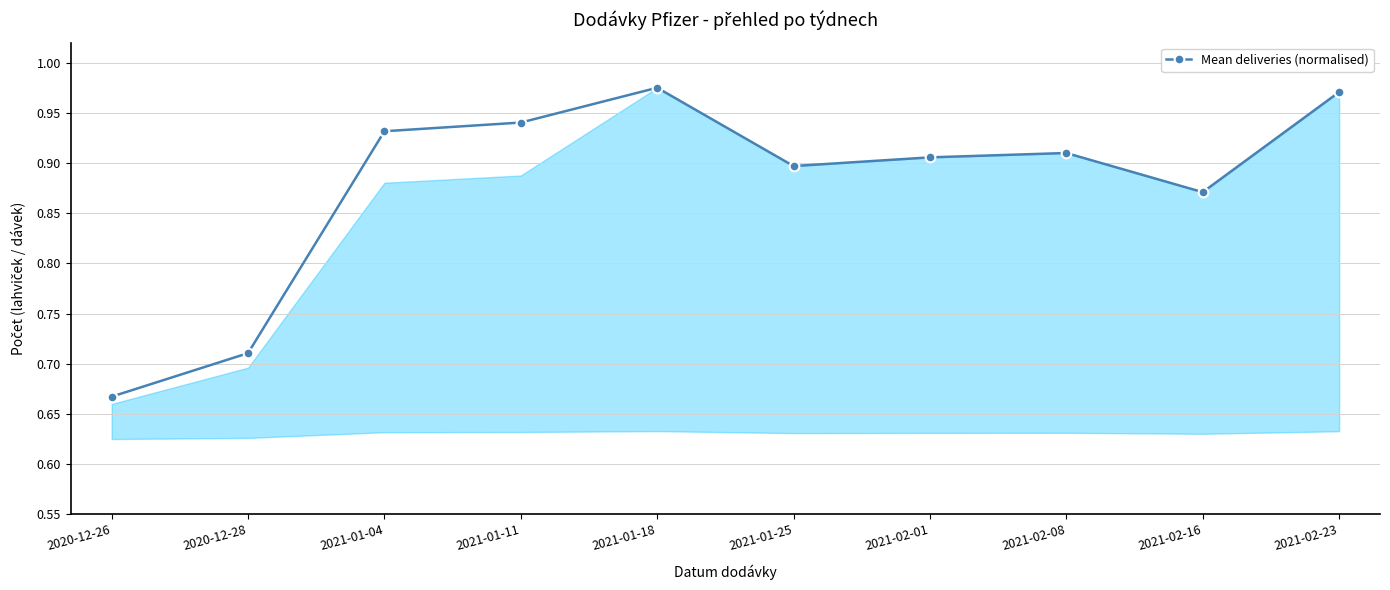

What position from the right is 2020-12-28?

9